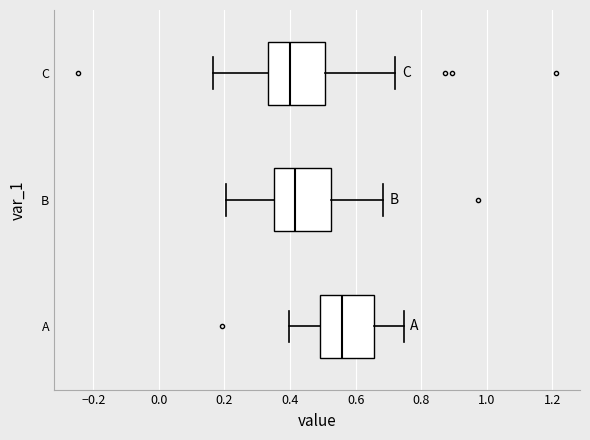

Reading bottom to top, transcribe this box plot: for each box, give where its median line is, the range the box spans, and where its two whiskers end, as read against the x-axis. The values are not printed on the chart, so give them approximately, as read against the axis.

A: median 0.56, box 0.50 to 0.66, whiskers 0.40 to 0.74
B: median 0.42, box 0.36 to 0.52, whiskers 0.20 to 0.68
C: median 0.40, box 0.34 to 0.50, whiskers 0.16 to 0.72